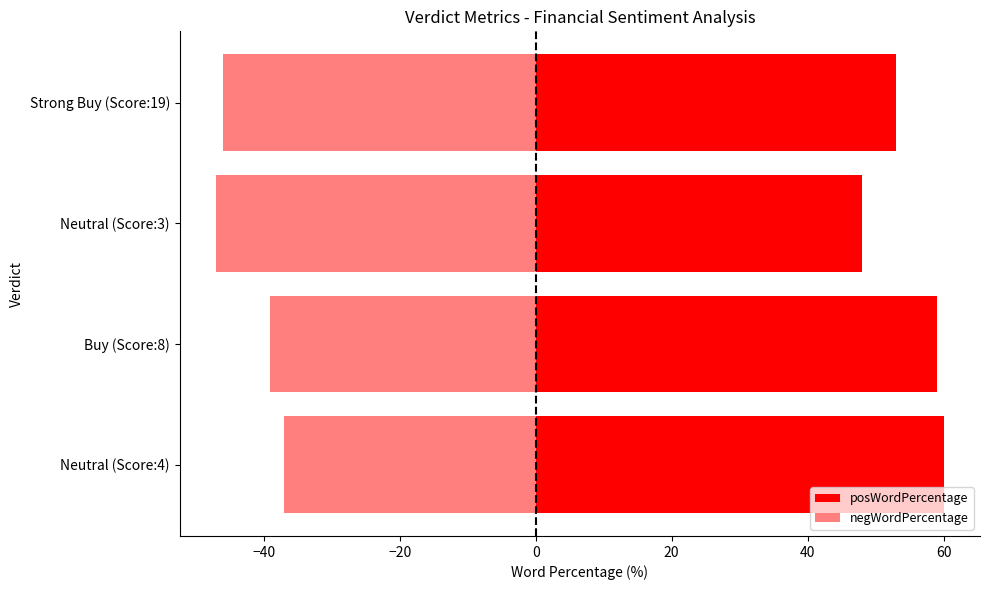

What is the difference between the second highest and minimum values in the negWordPercentage series?

8